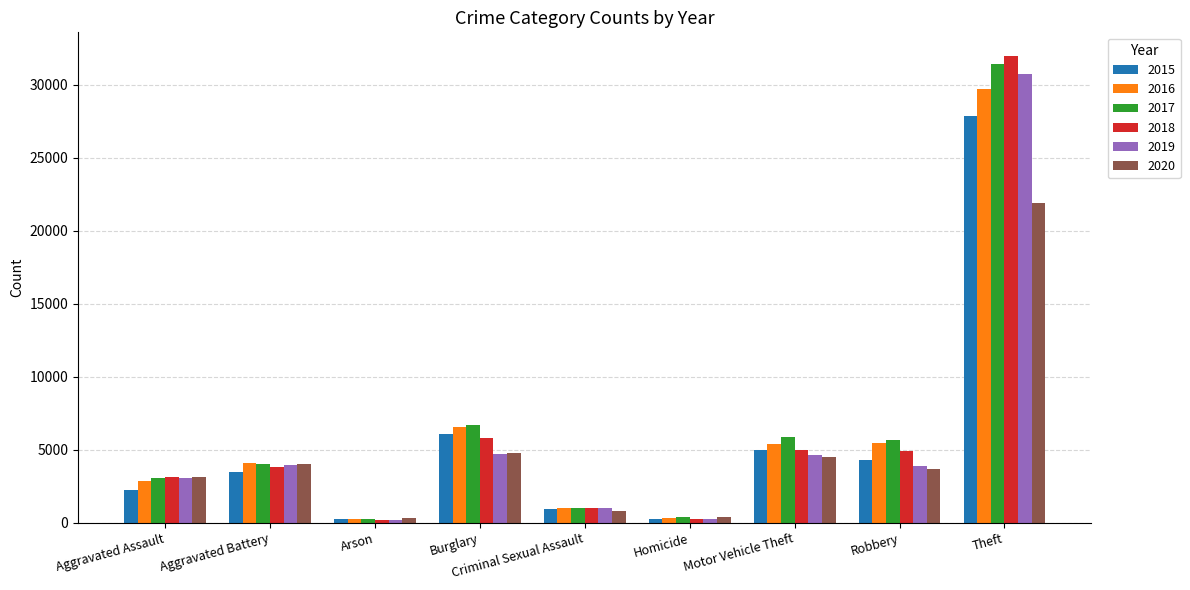

How many distinct data groups are displayed?

6